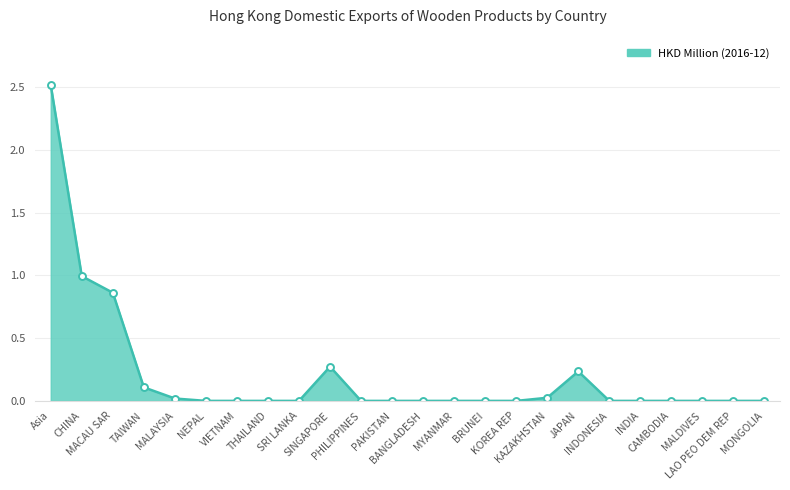

True or false: the data has more than 0 interior local peaks.

True